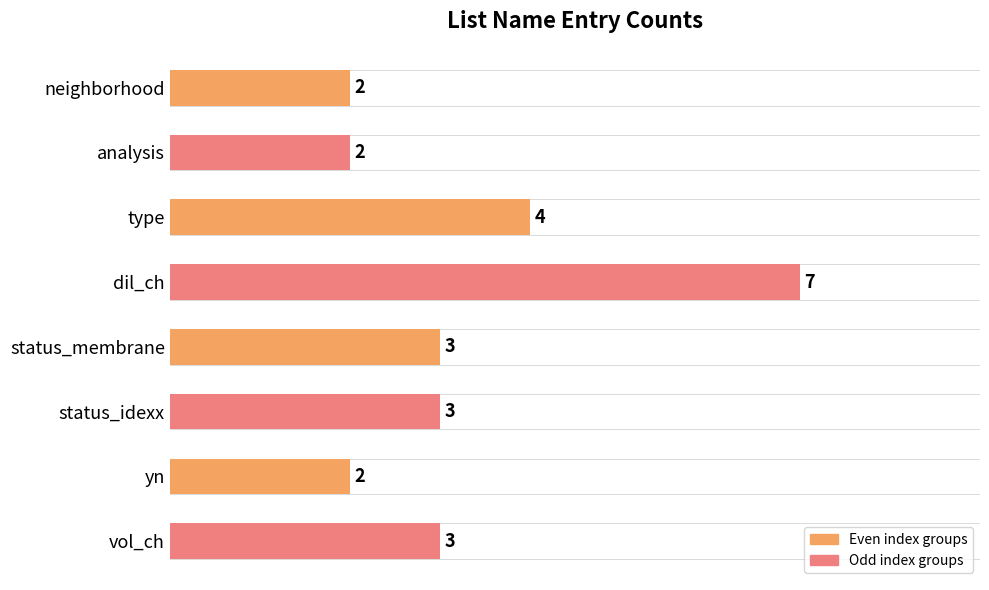

What is the difference between the maximum and minimum values?

5